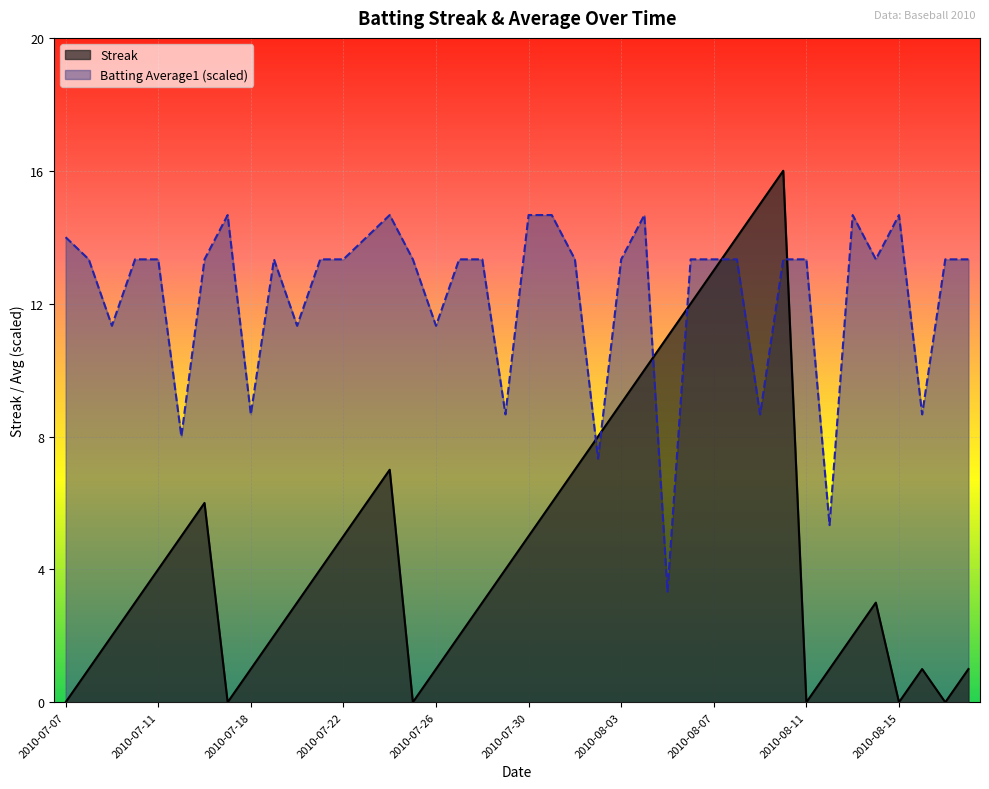

True or false: Streak has more than 1 points higher than both neighbors.

True